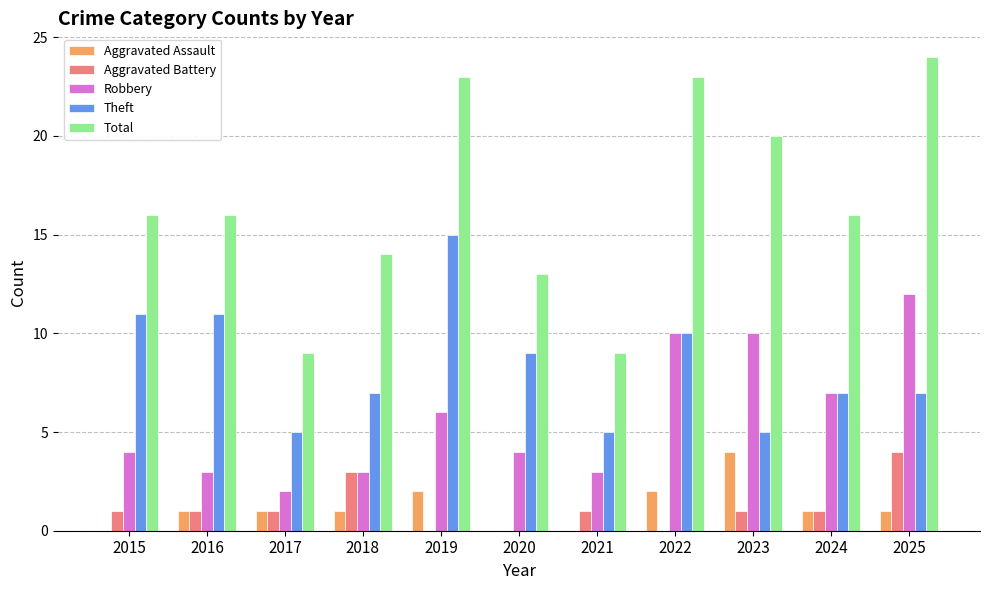

Is it true that Robbery equals 6 at 2019?

True